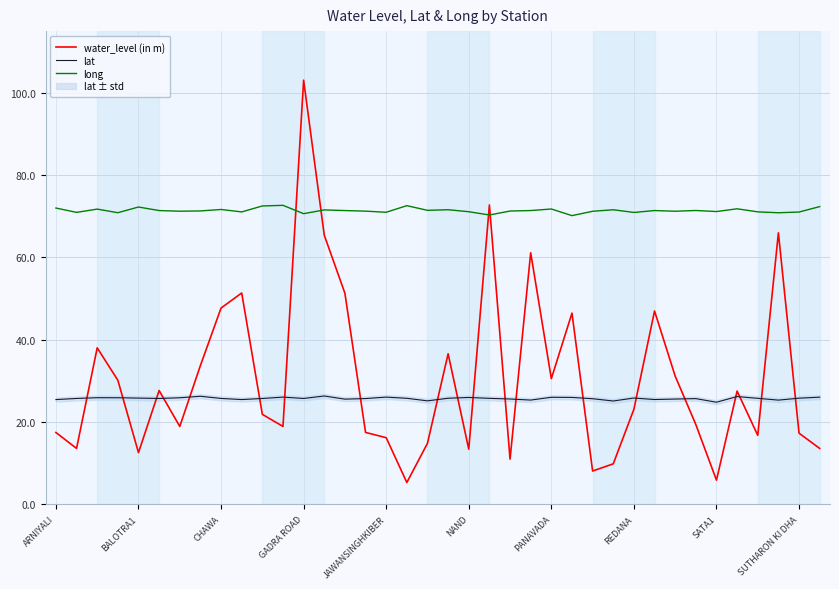

In water_level (in m), how many points are lower than both neighbors (excluding endpoints)?

11